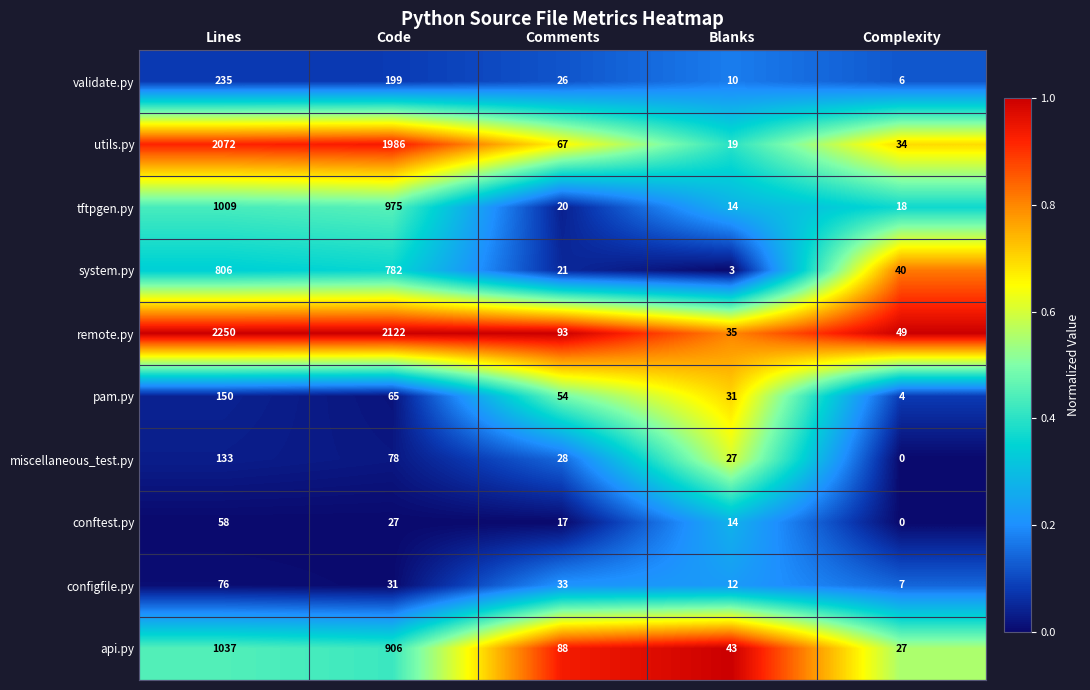

Where does the tftpgen.py series first go above 20?

Lines